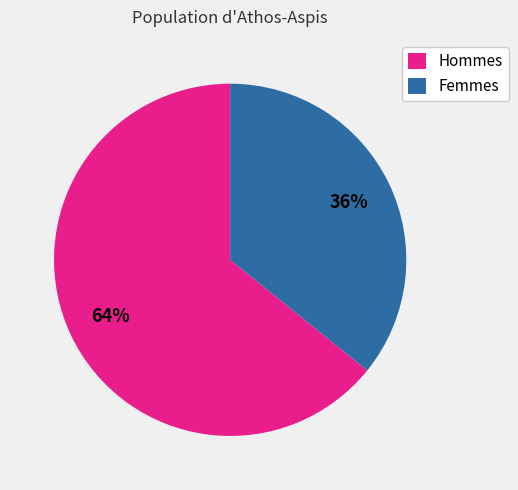

To the nearest percent, what portion does Femmes represent?

36%